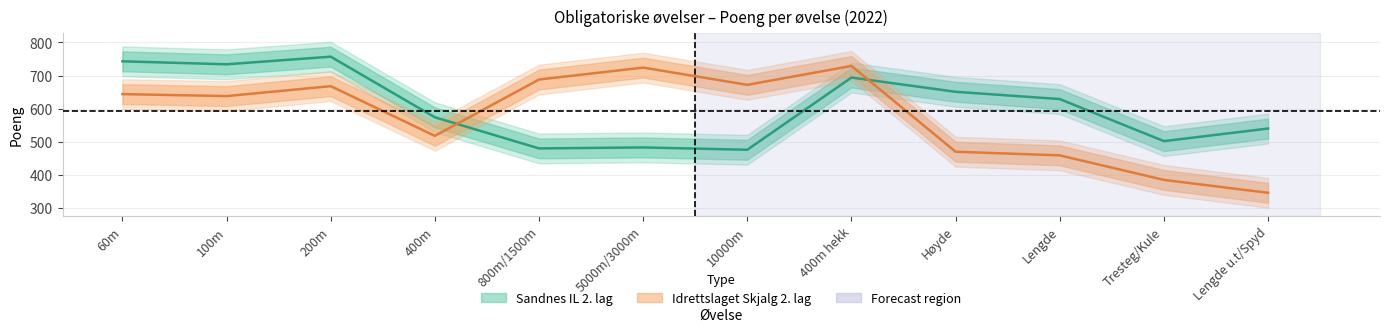

Is it true that Sandnes IL 2. lag equals 777 at Lengde u.t/Spyd?

False